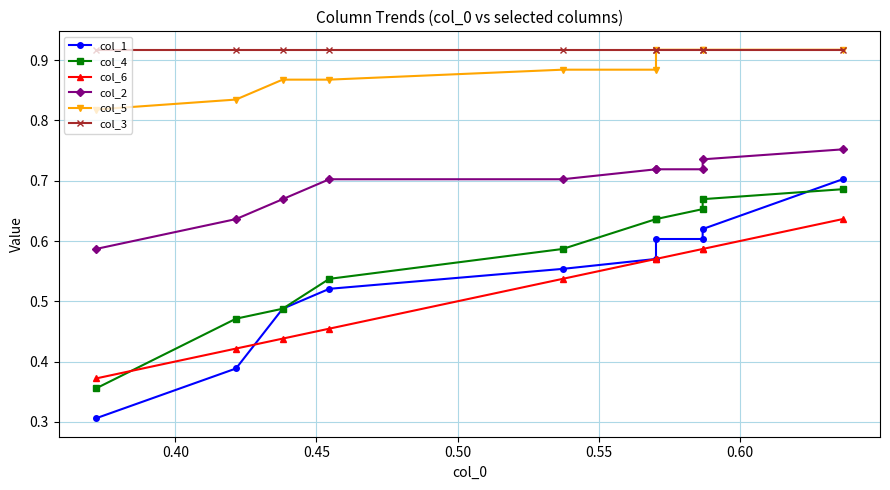

Read the col_3 value at 0.50.

0.9